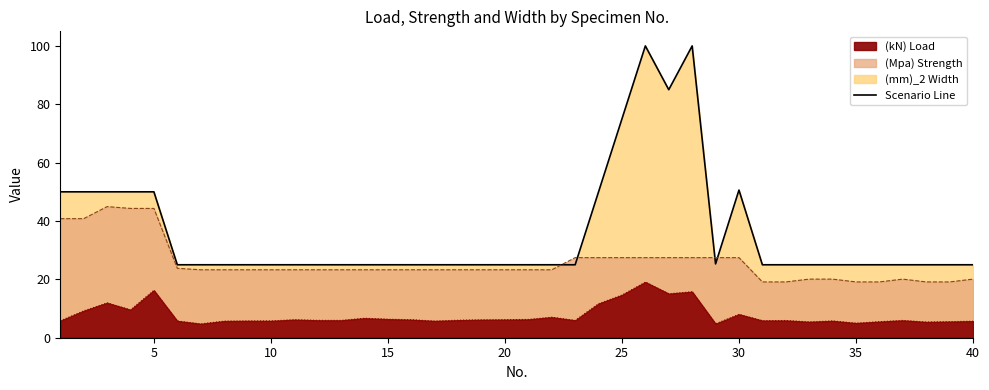

What is the average value of the (Mpa) series?

25.6